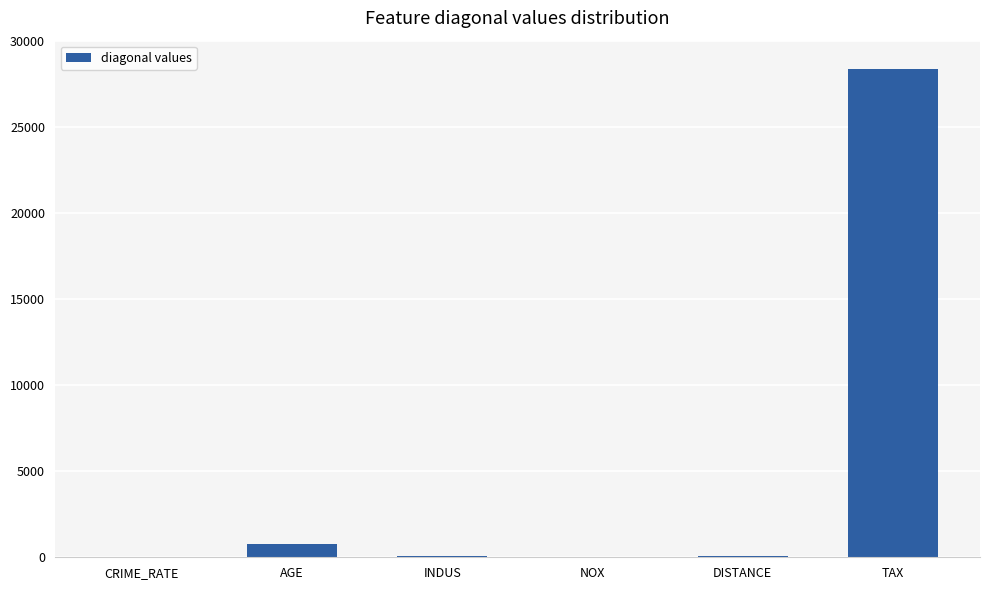

What is the sum of all values?

29270.6